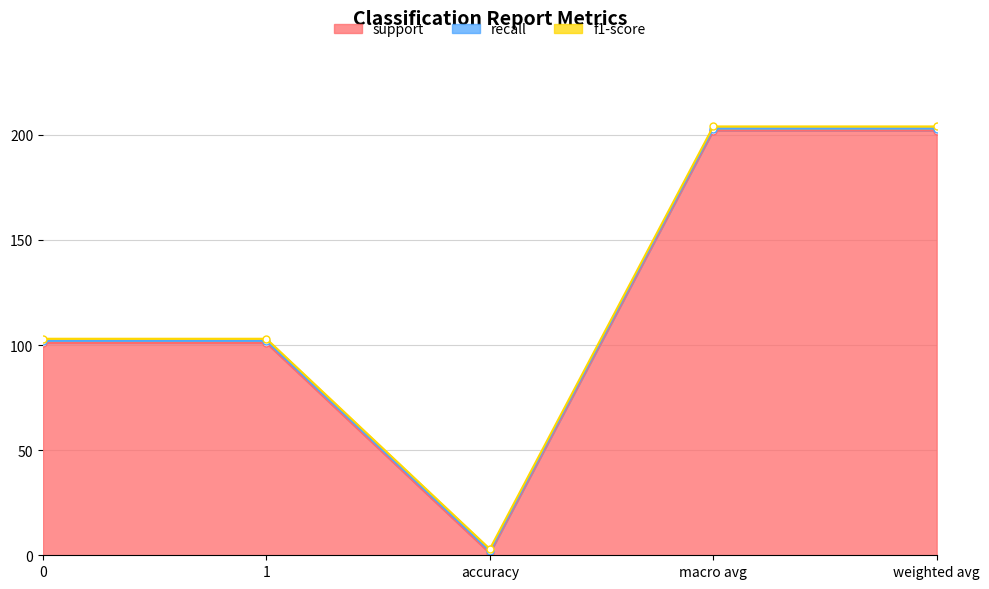

Does the chart display data point markers on the line(s)?

Yes